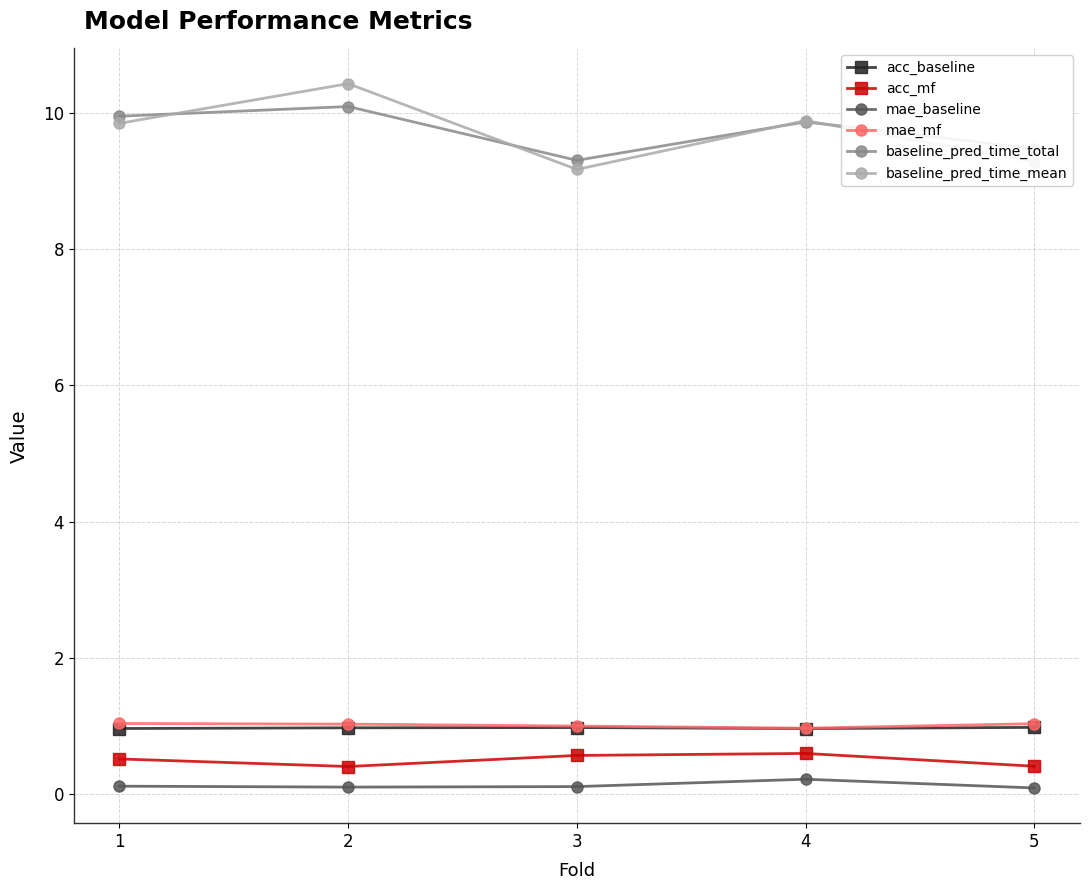

In baseline_pred_time_total, how many points are lower than both neighbors (excluding endpoints)?

1